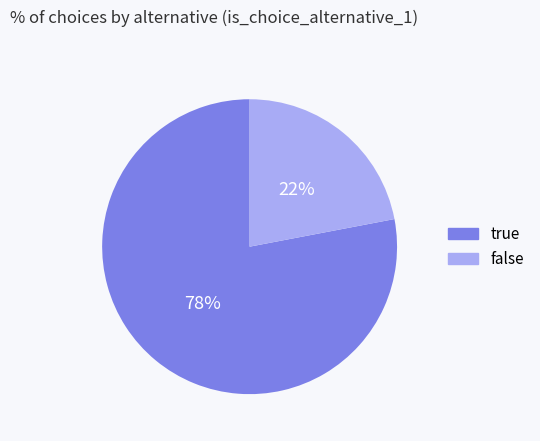

Is there any slice that represents more than half of the pie?

Yes